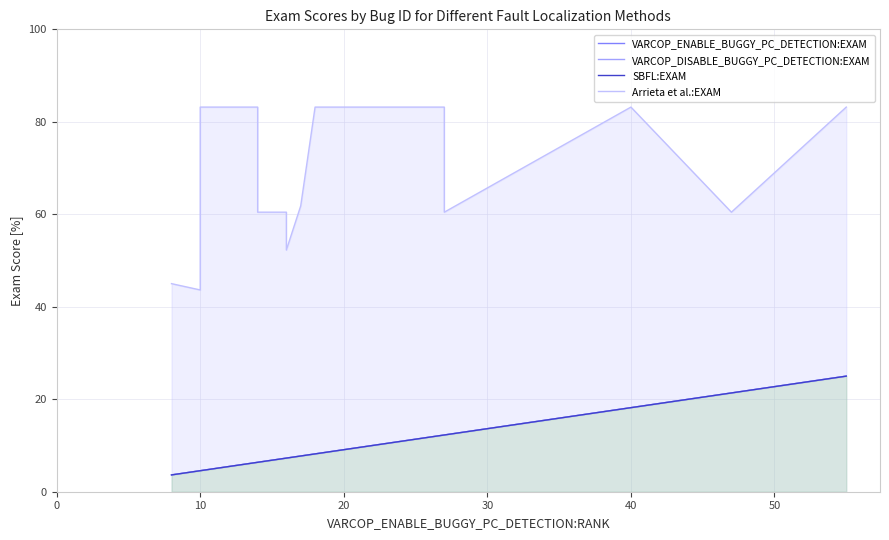

What are all the series names shown in the legend?

VARCOP_ENABLE_BUGGY_PC_DETECTION:EXAM, VARCOP_DISABLE_BUGGY_PC_DETECTION:EXAM, SBFL:EXAM, Arrieta et al.:EXAM